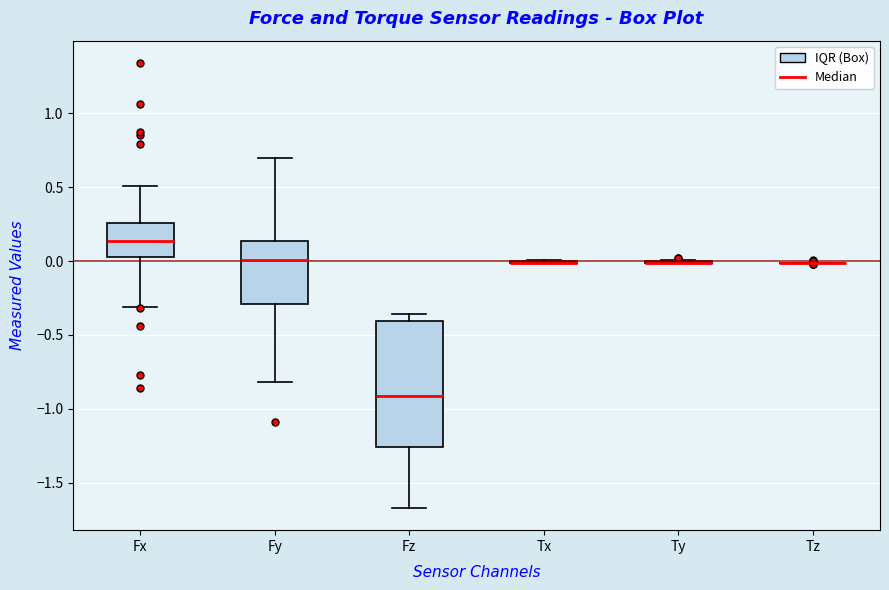

Reading left to right, transcribe this box plot: for each box, give where its median line is, the range the box spans, and where its two whiskers end, as read against the y-axis. The values are not printed on the chart, so give them approximately, as read against the axis.

Fx: median 0.15, box 0.05 to 0.25, whiskers -0.30 to 0.50
Fy: median 0.00, box -0.30 to 0.15, whiskers -0.80 to 0.70
Fz: median -0.90, box -1.25 to -0.40, whiskers -1.65 to -0.35
Tx: box collapsed to a line at 0.00, whiskers 0.00 to 0.00
Ty: box collapsed to a line at 0.00, whiskers 0.00 to 0.00
Tz: box collapsed to a line at 0.00, whiskers 0.00 to 0.00